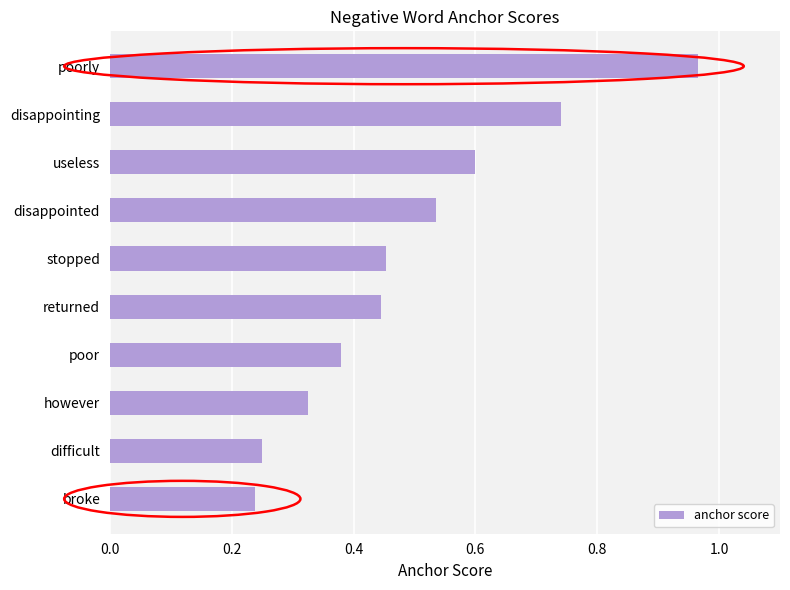

What is the label of the 8th bar from the bottom?

useless